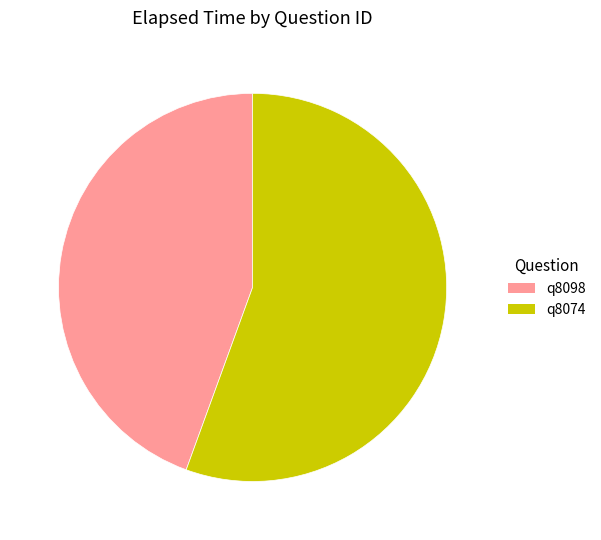

Rank the categories by value from lowest to highest.

q8098, q8074